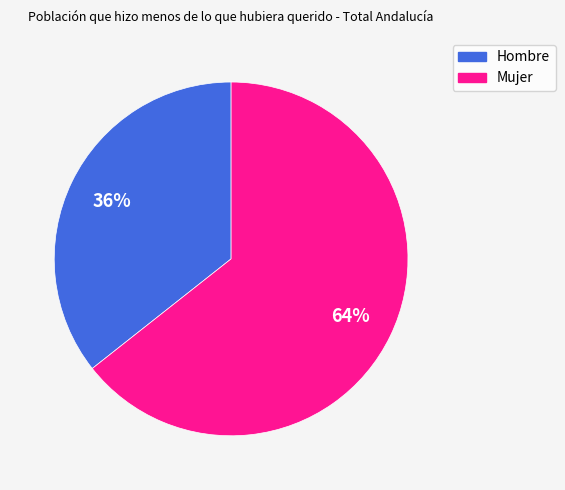

Does Mujer account for over 50% of the chart?

Yes